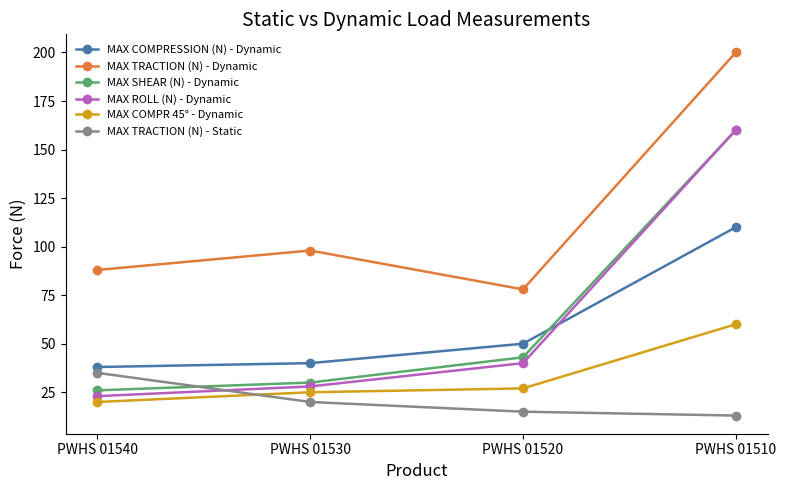

At which label does MAX ROLL (N) - Dynamic reach its peak?

PWHS 01510